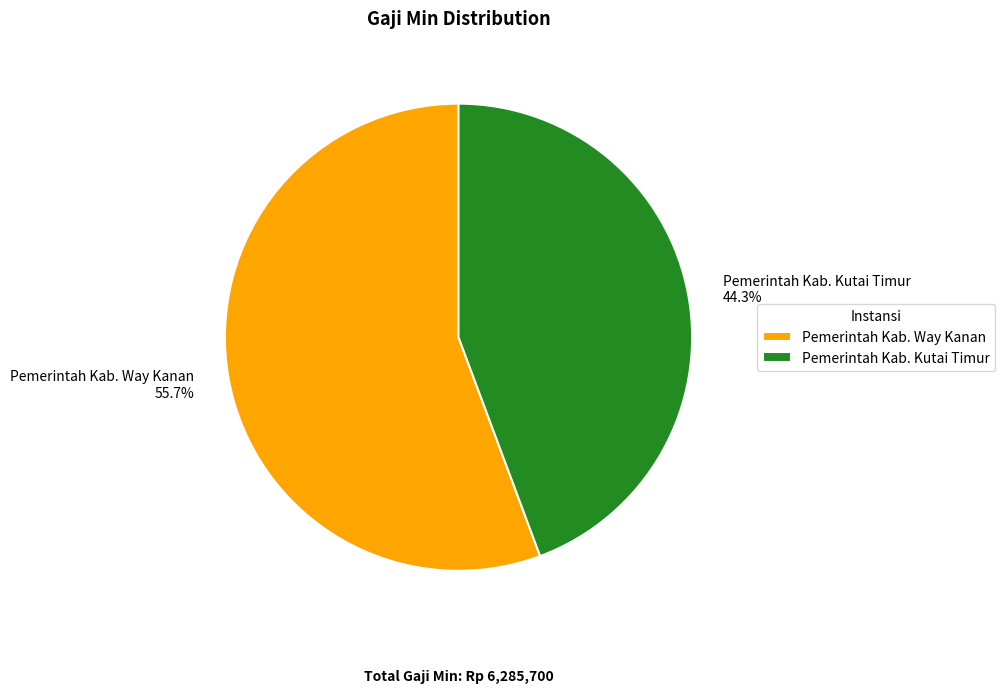

Is Pemerintah Kab. Kutai Timur the majority of the pie?

No